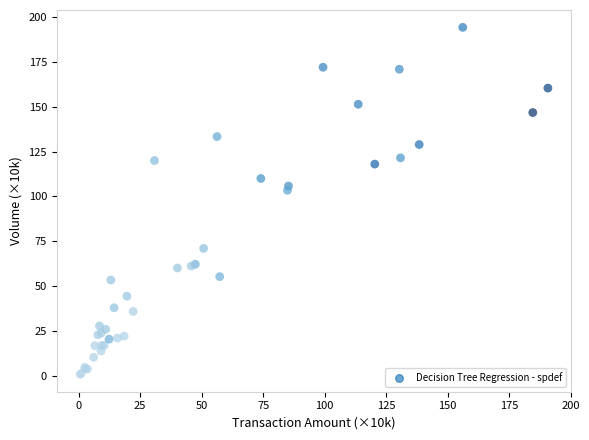

What Y value in the scatter plot is closest to 97?

103.4